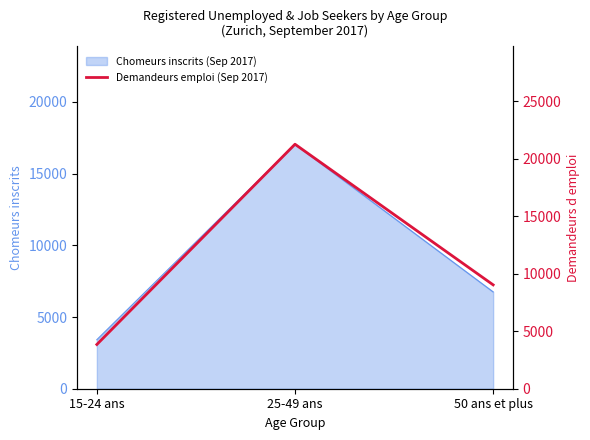

Which has a higher value, 15-24 ans or 50 ans et plus?

50 ans et plus